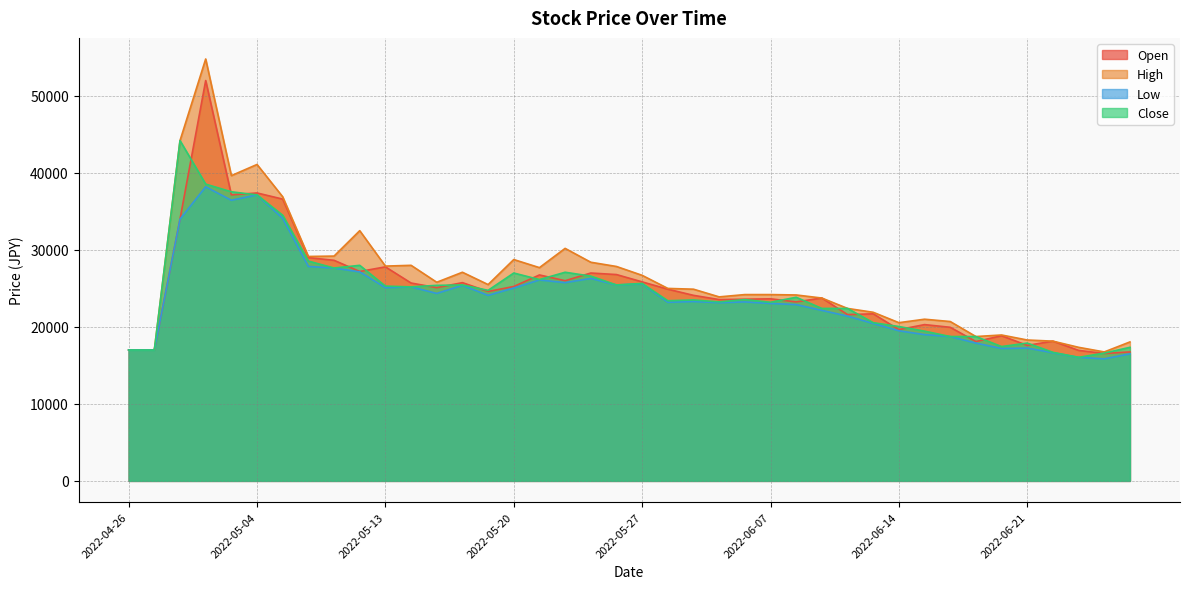

Where is High nearest to the value 35775?

2022-05-06